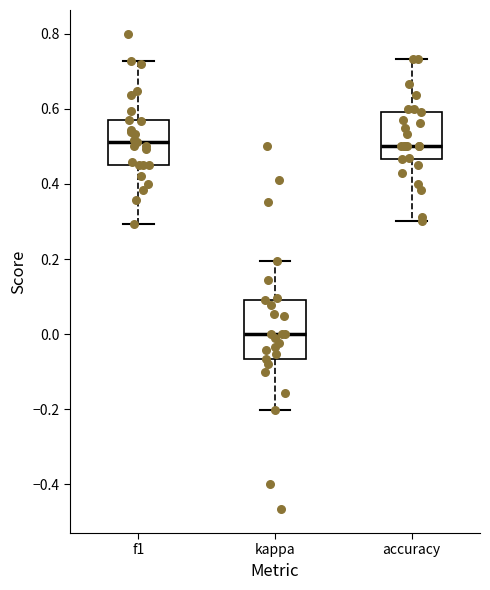

Which box's median line is the lowest?

kappa